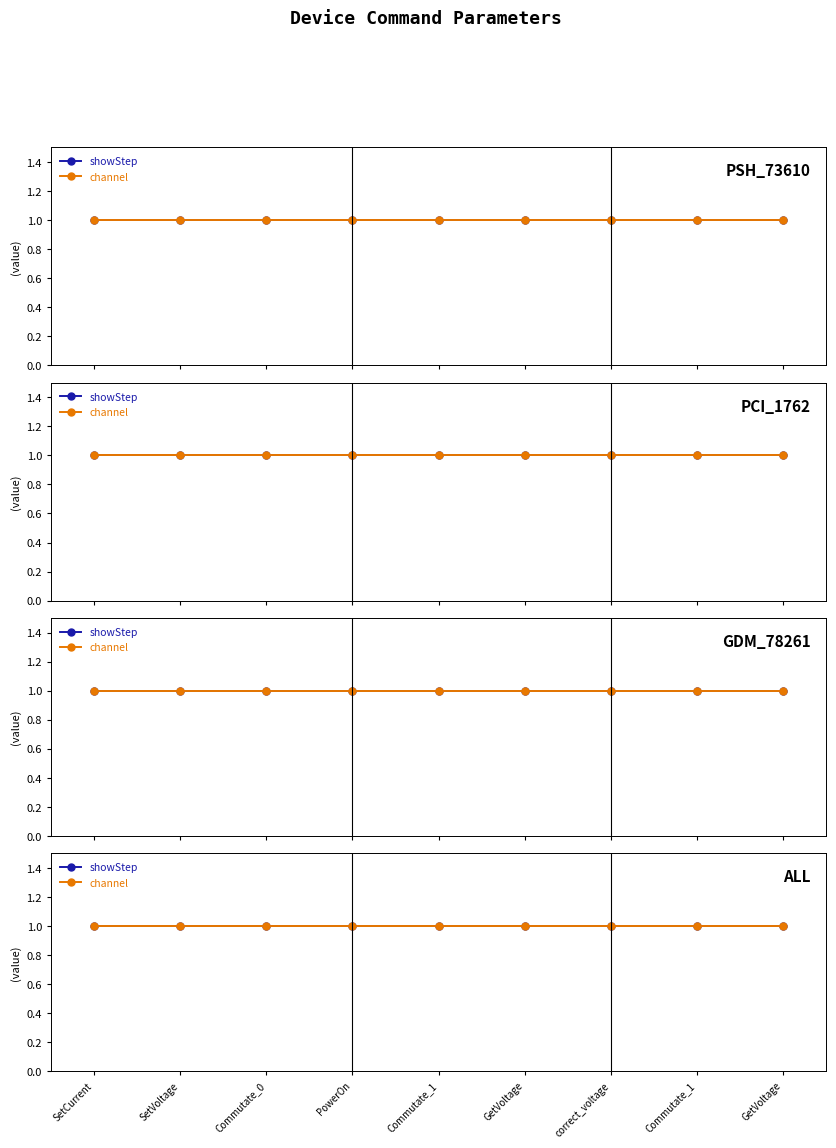

True or false: channel has a value of 1 at 0.

True